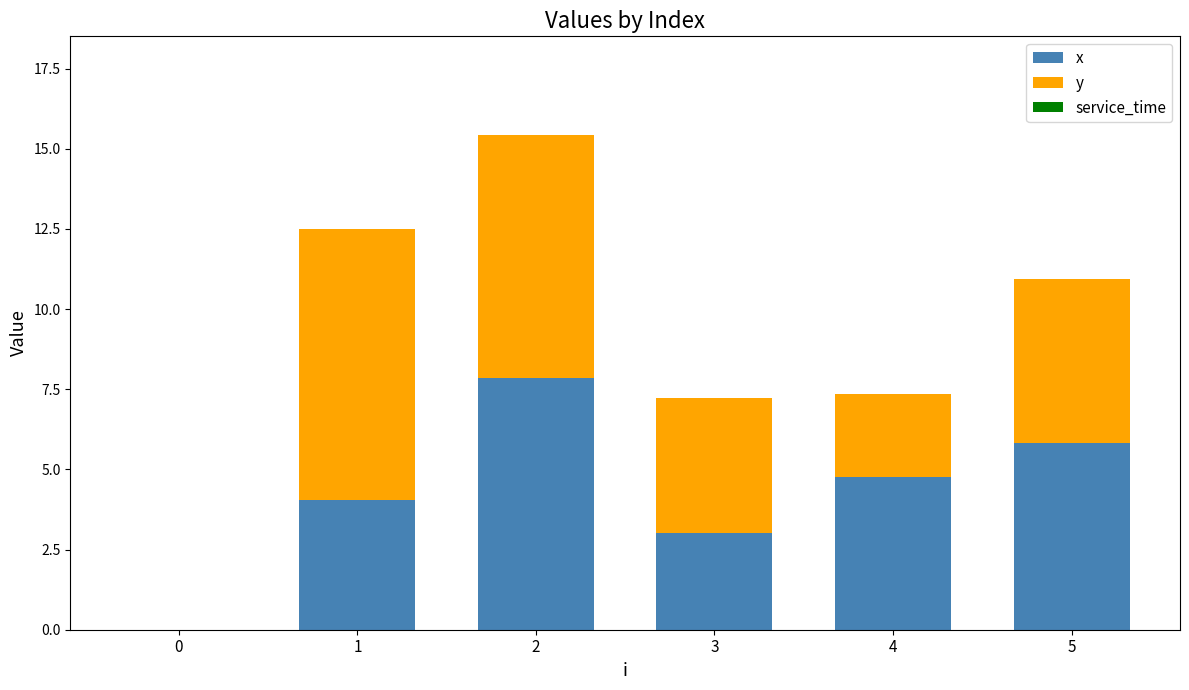

What is the difference between the x values at 4 and 0?

4.8